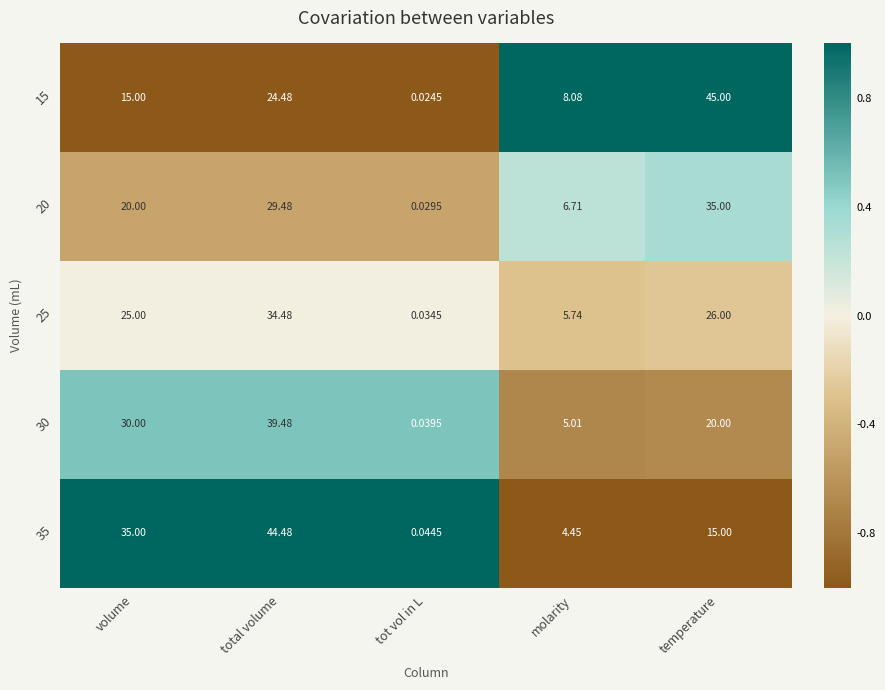

Is the value of 35 at molarity greater than the value of 25 at tot vol in L?

Yes